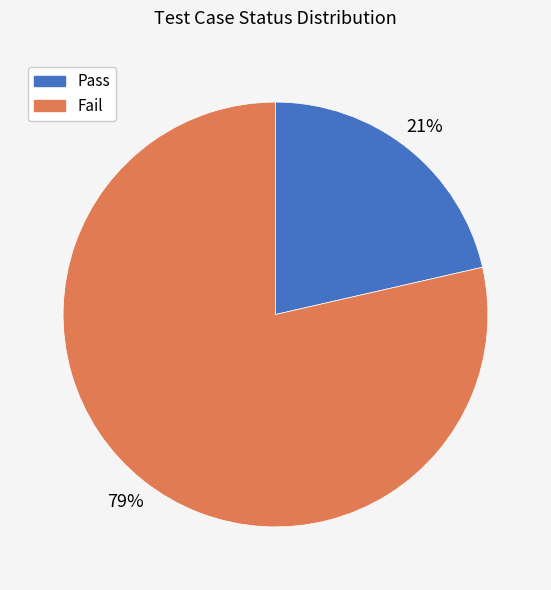

Is it true that Fail is 79% of the pie?

True